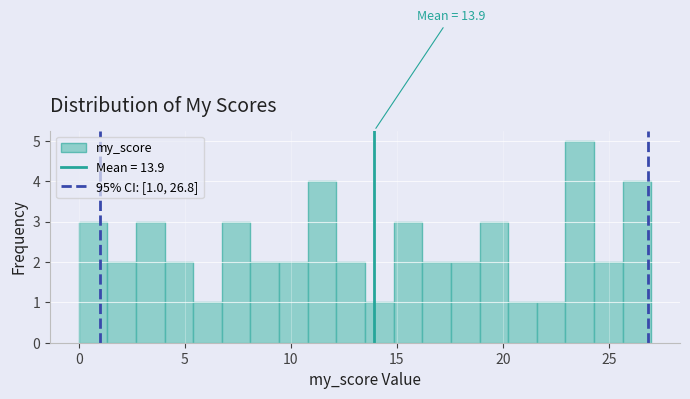

Read against the x-axis, roughly where is the centre of the tallest bar?

23.5